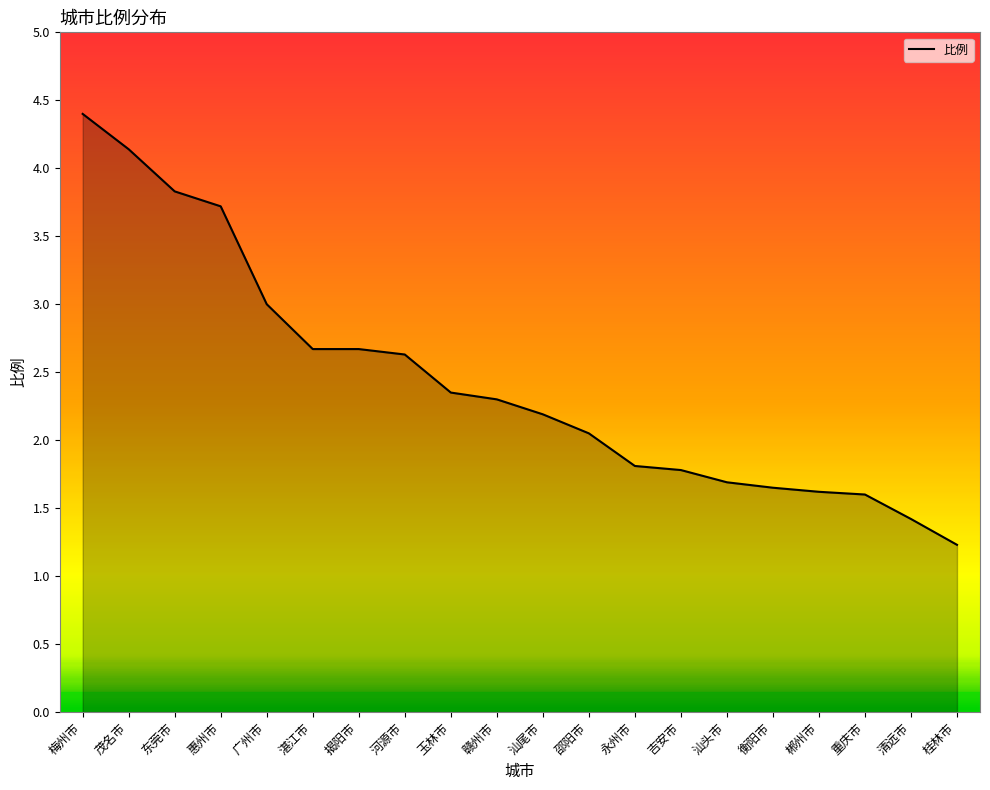

At which label does the data first exceed 2?

梅州市